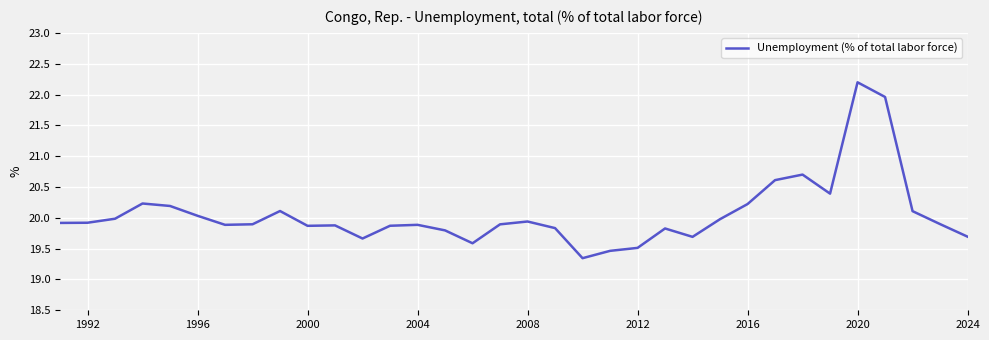

Count the number of data series in this chart.

1